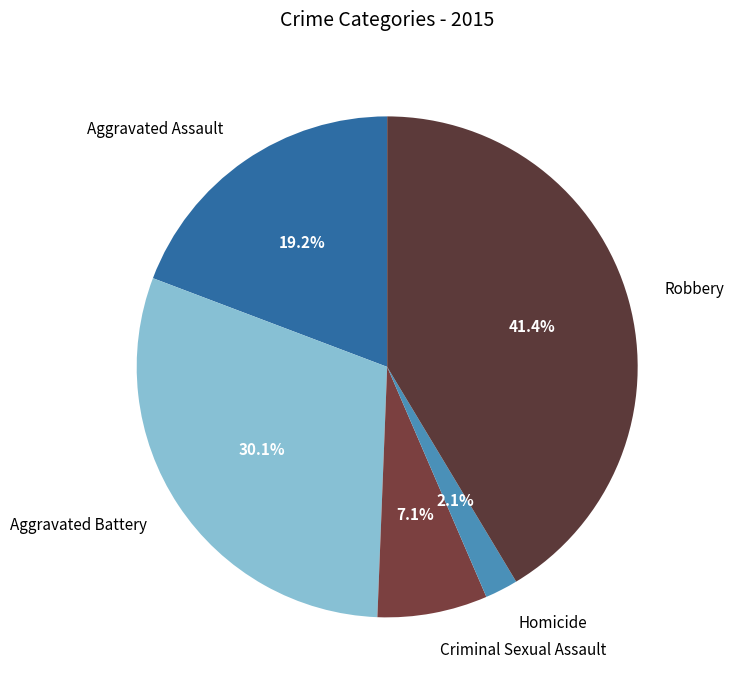

Which has a higher value, Robbery or Criminal Sexual Assault?

Robbery